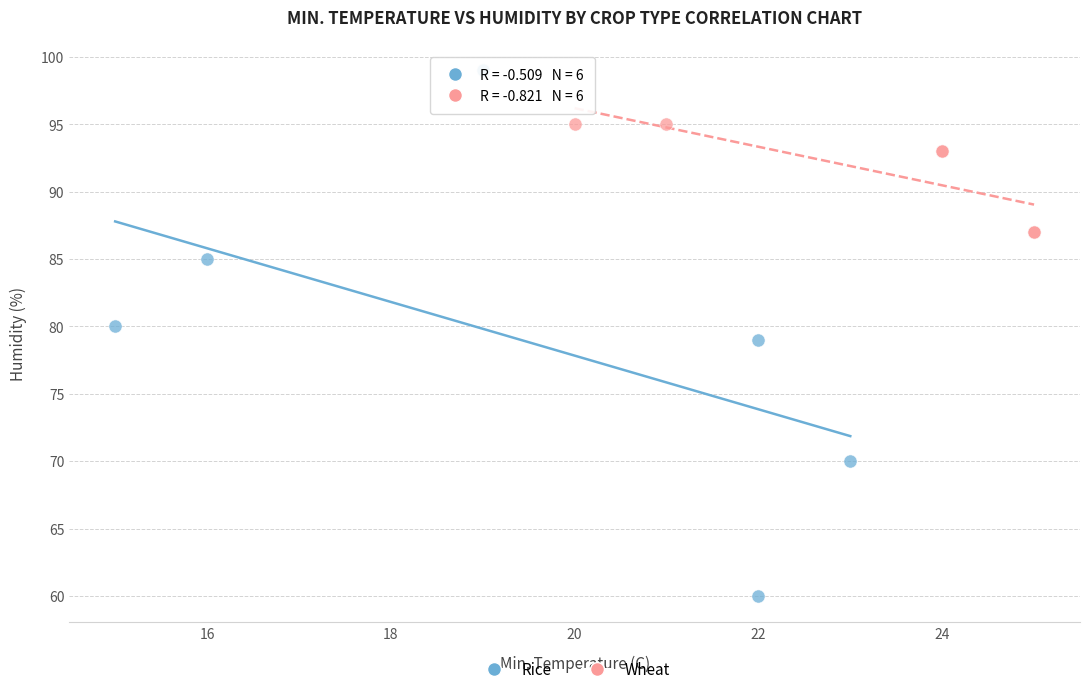

Which series contains the lowest Y value?

Rice